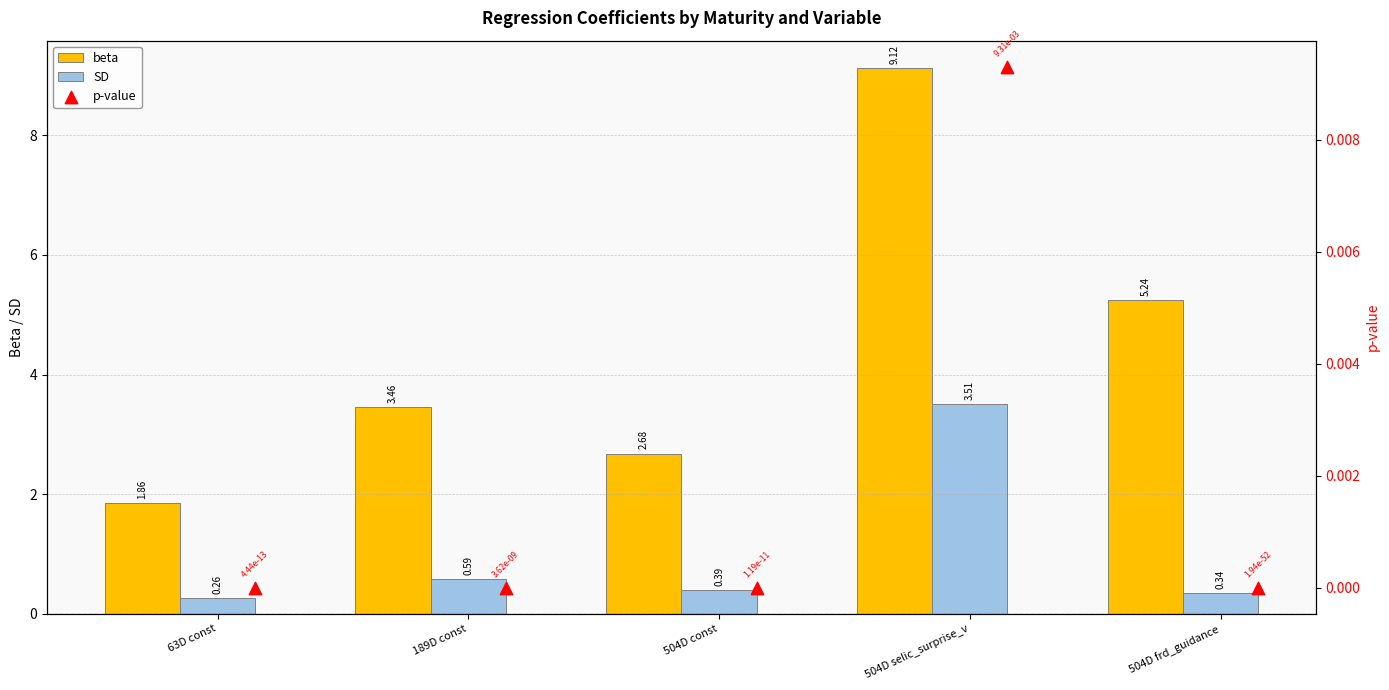

At how many categories does at least one series exceed 8?

1